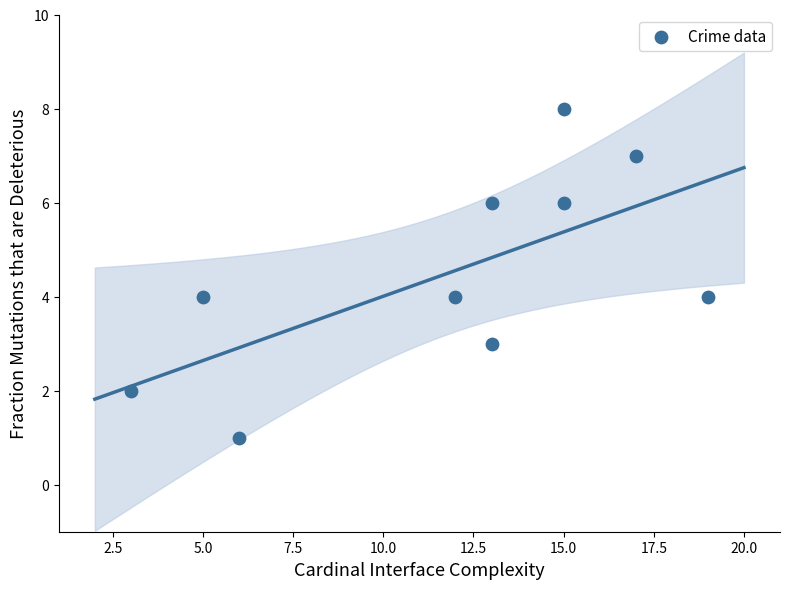

What is the range of Y values (max minus min)?

7